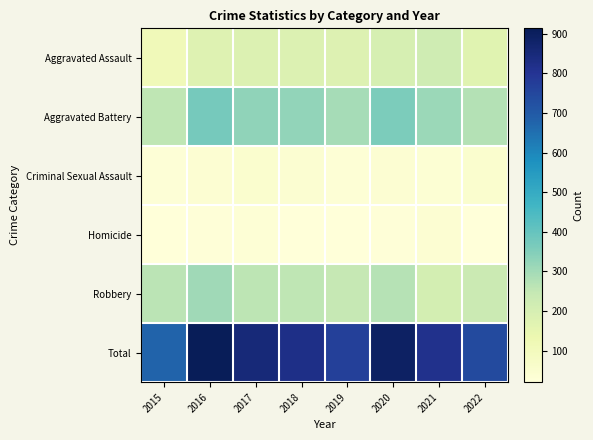

Reading right to left, transcribe all the data shown in this chart.

Aggravated Assault: 2022=170	2021=222	2020=200	2019=178	2018=181	2017=181	2016=177	2015=109
Aggravated Battery: 2022=272	2021=312	2020=361	2019=293	2018=324	2017=330	2016=371	2015=257
Criminal Sexual Assault: 2022=48	2021=35	2020=38	2019=32	2018=42	2017=50	2016=39	2015=28
Homicide: 2022=20	2021=38	2020=26	2019=20	2018=23	2017=32	2016=24	2015=20
Robbery: 2022=232	2021=208	2020=268	2019=246	2018=254	2017=259	2016=303	2015=264
Total: 2022=742	2021=815	2020=893	2019=769	2018=824	2017=852	2016=914	2015=678